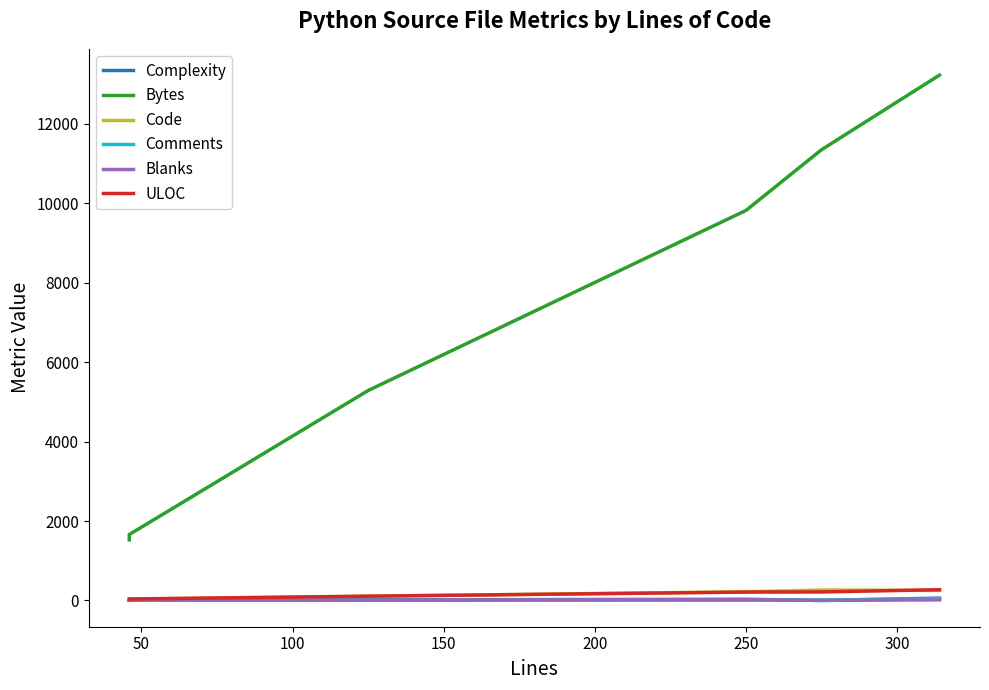

How many lines are shown in the chart?

6